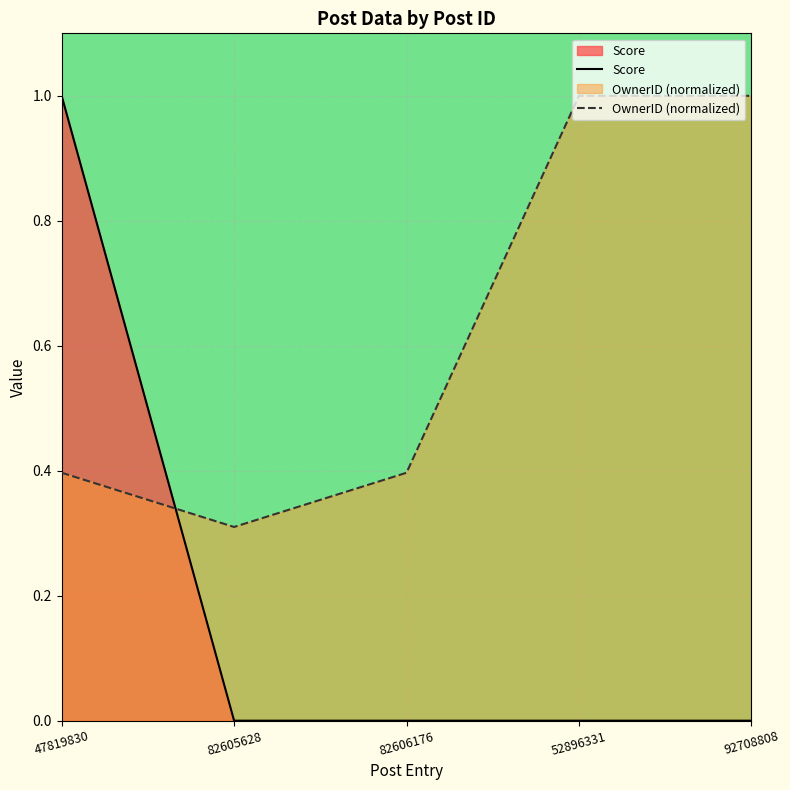

How many categories are shown in the chart?

5